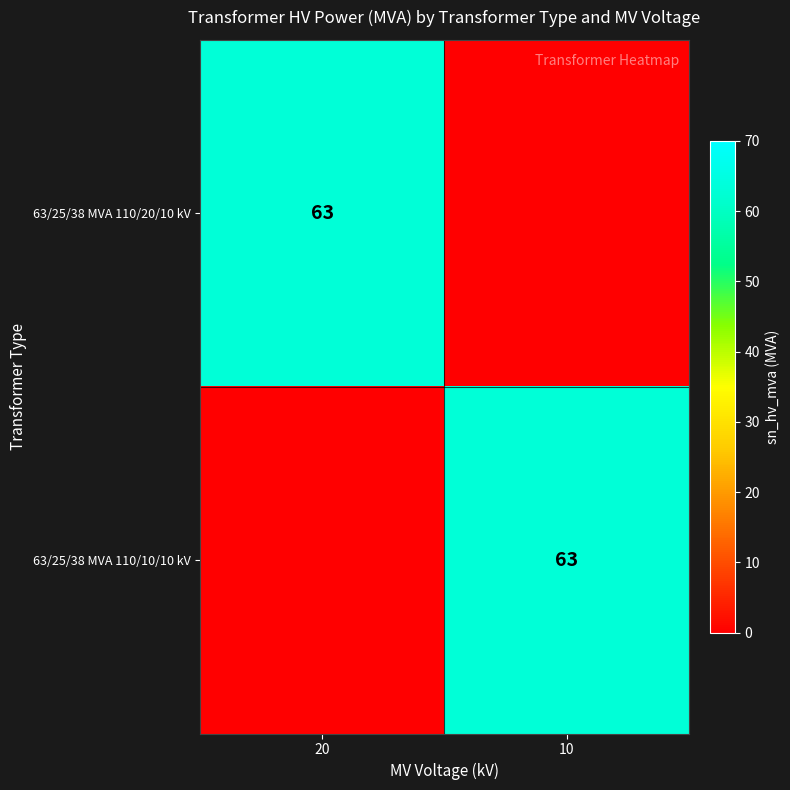

What is the sum of the 63/25/38 MVA 110/10/10 kV values at 10 and 20?

63.0